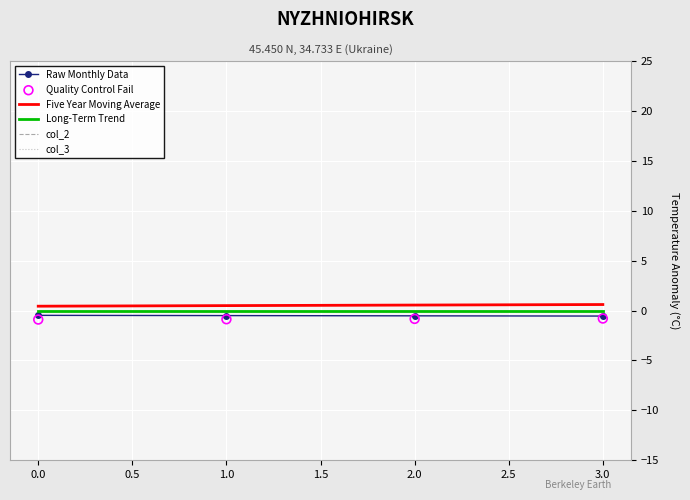

At how many categories does at least one series exceed 0?

4